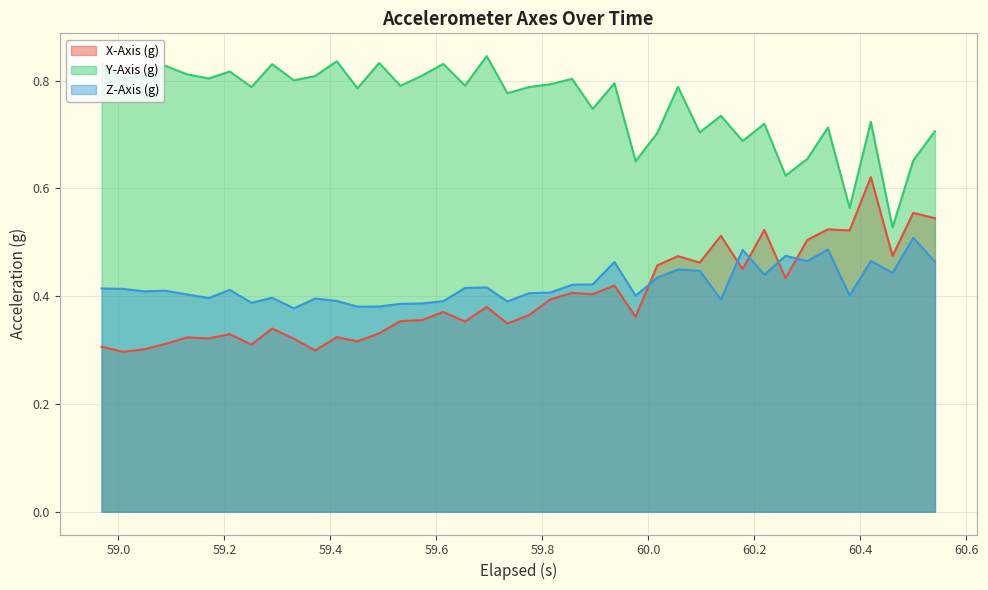

How many interior local peaks does the X-Axis (g) series have?

14